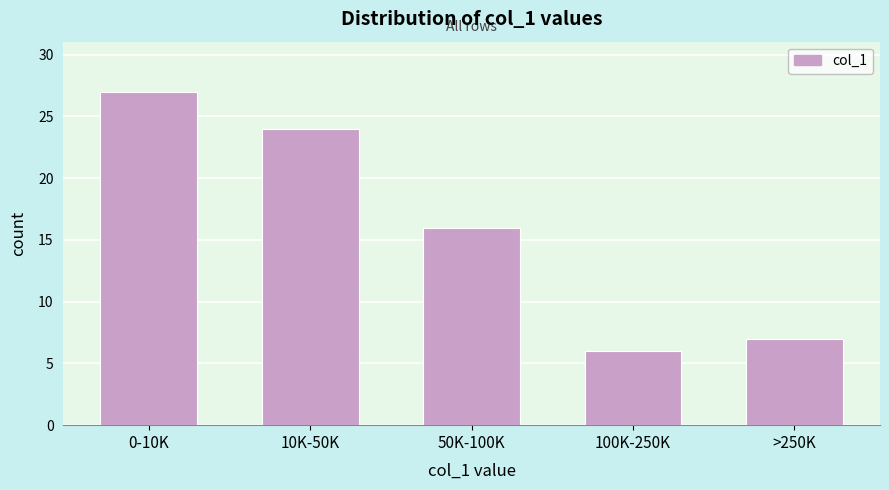

Reading left to right, extract all data points from this chart.

0-10K=27	10K-50K=24	50K-100K=16	100K-250K=6	>250K=7